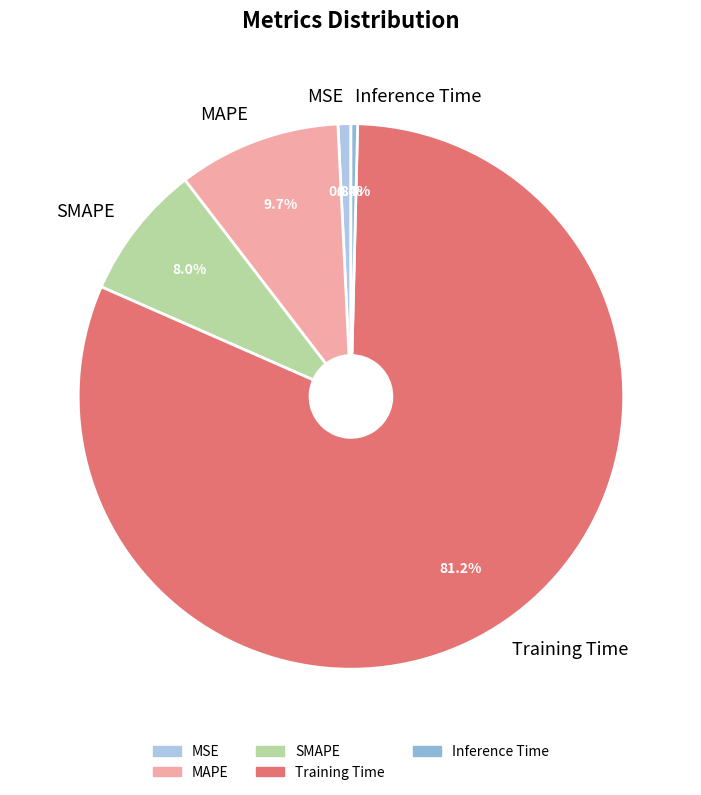

Which slice is the largest?

Training Time